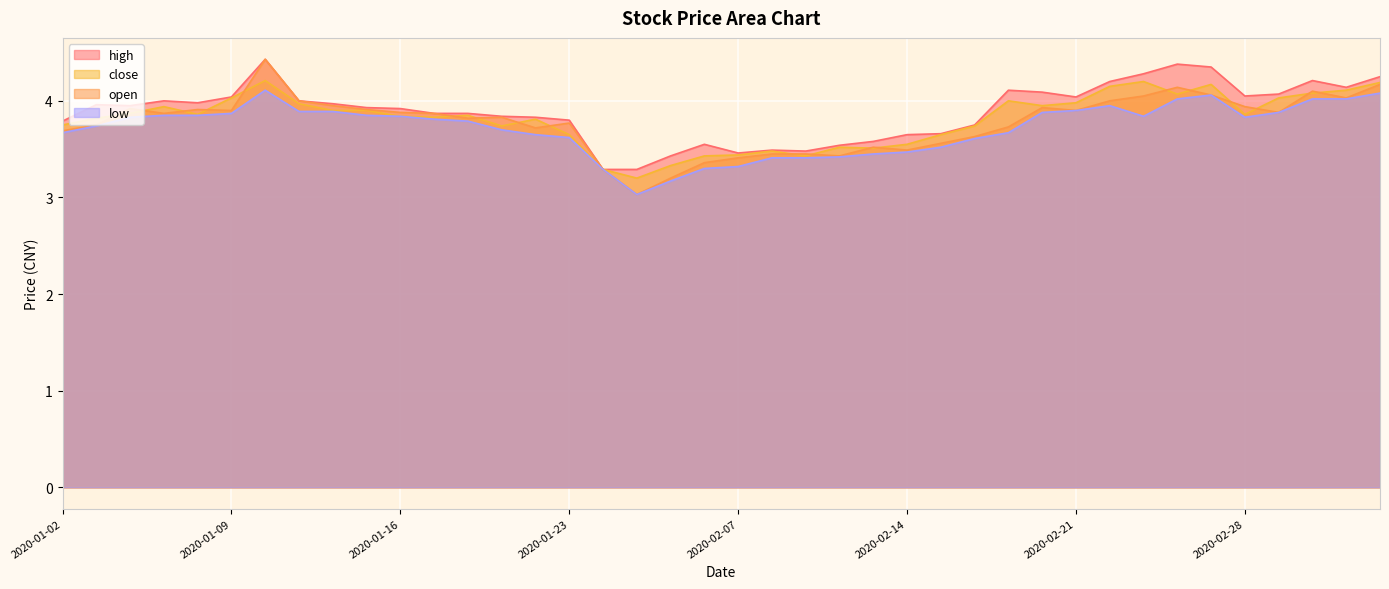

What is the minimum value shown in the chart?

3.0